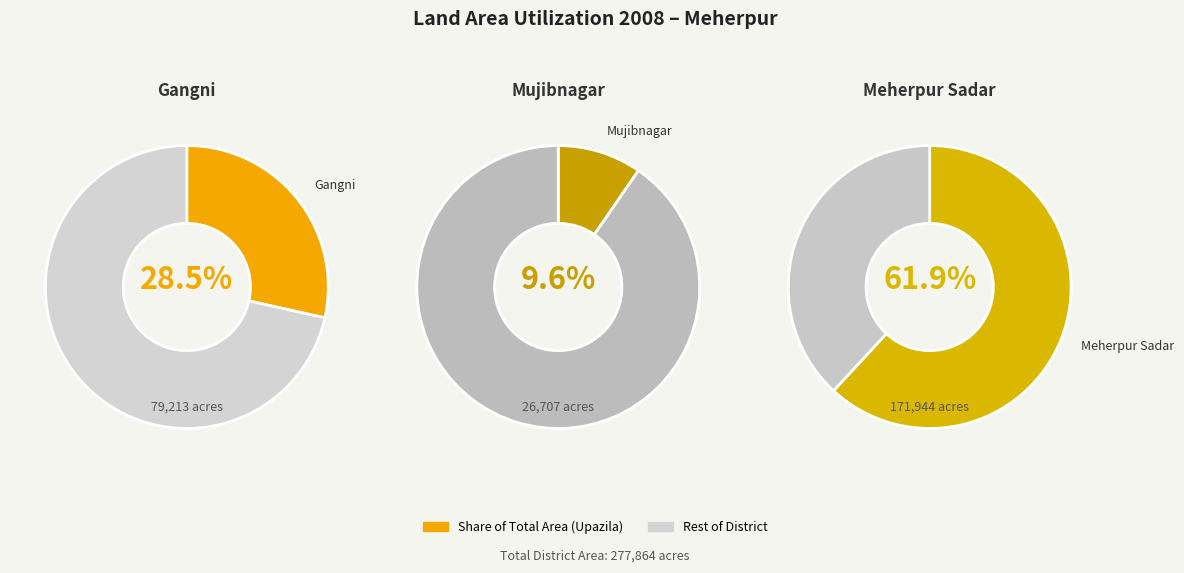

To the nearest percent, what is the average slice percentage?

33%